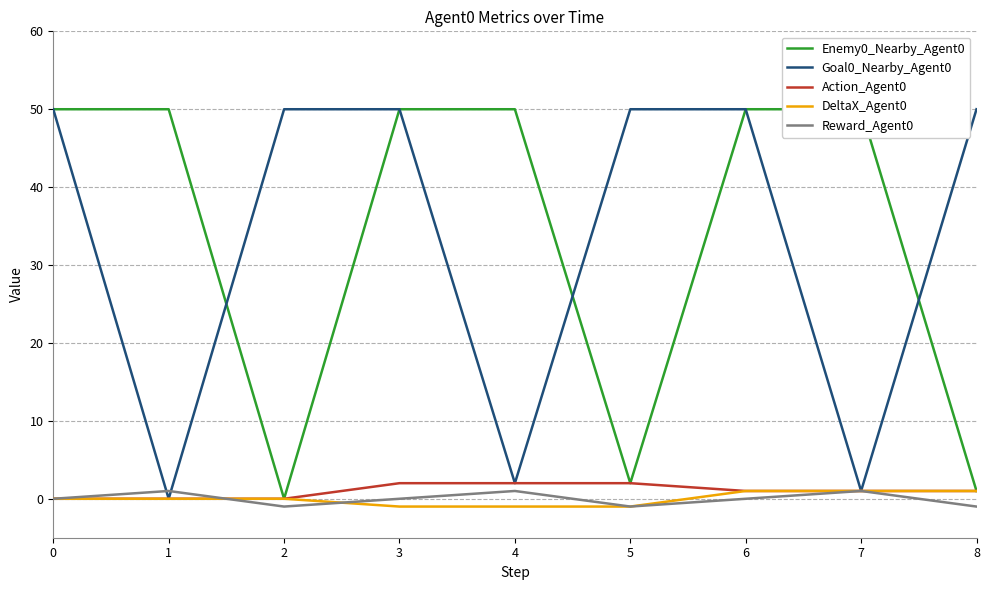

True or false: DeltaX_Agent0 has more than 2 interior local peaks.

False